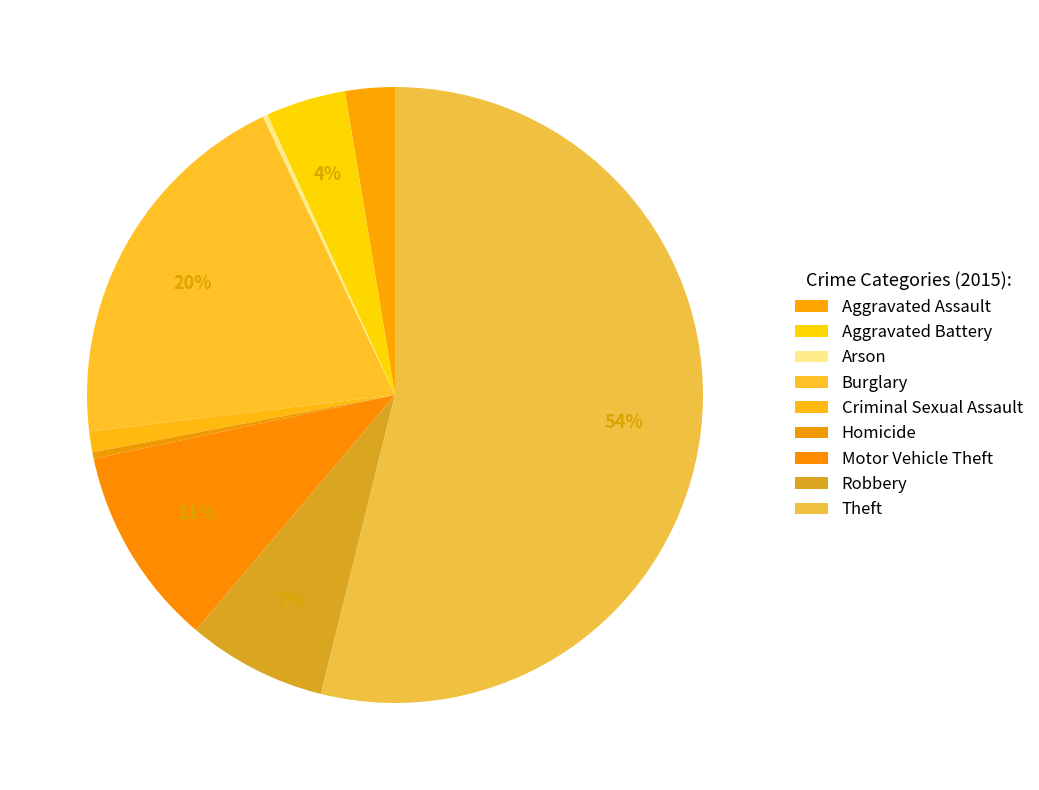

To the nearest percent, what portion does Aggravated Assault represent?

3%